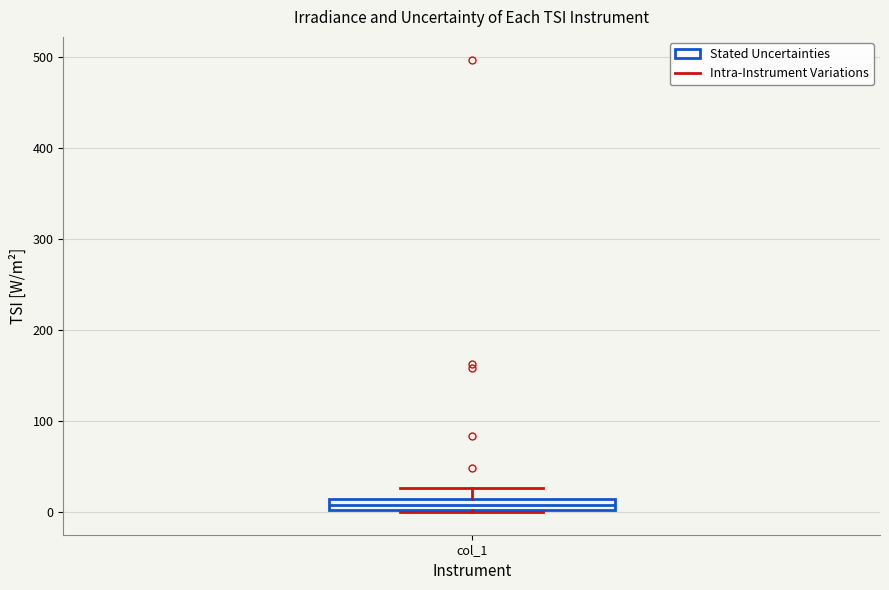

Where is the upper edge of the box for col_1 on the y-axis? The values are not printed on the chart, so give them approximately, as read against the axis.

10